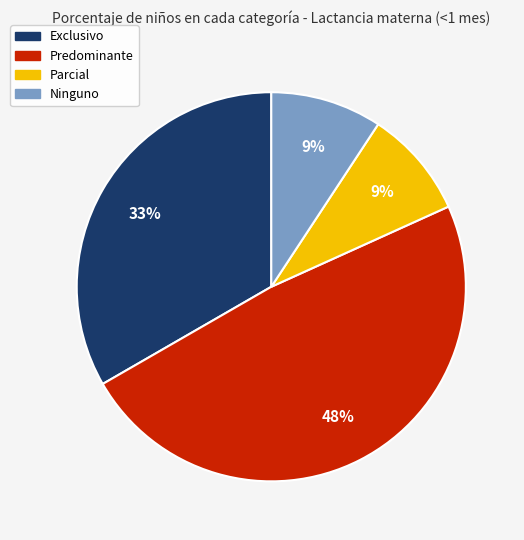

Which has a higher value, Exclusivo or Ninguno?

Exclusivo